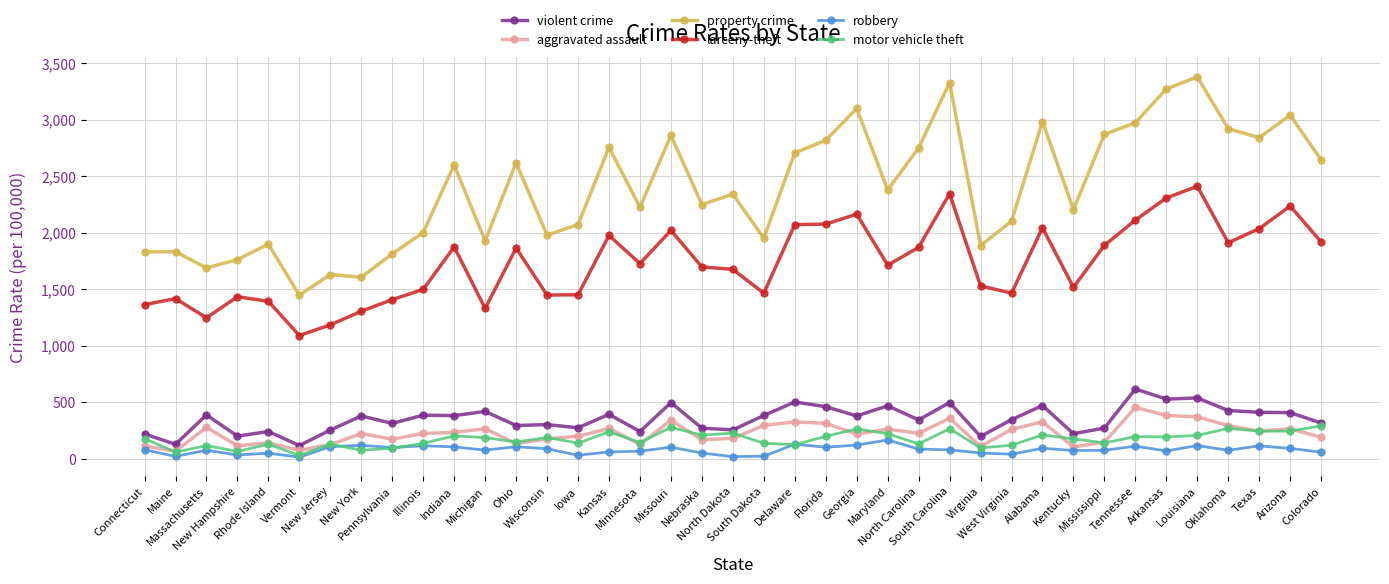

Where is the first local minimum for aggravated assault?

Maine